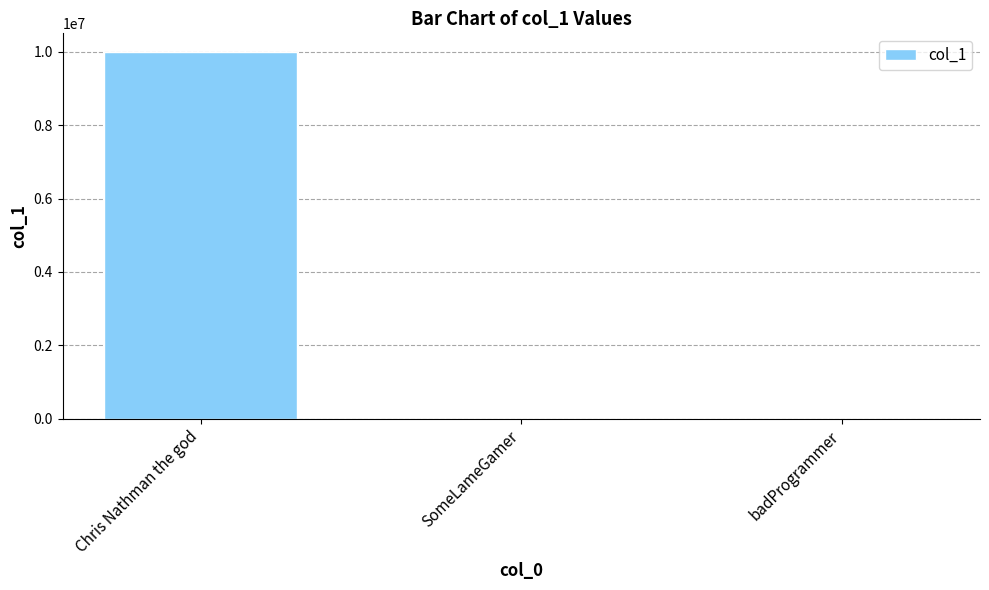

At which label is the value closest to 5000004?

SomeLameGamer